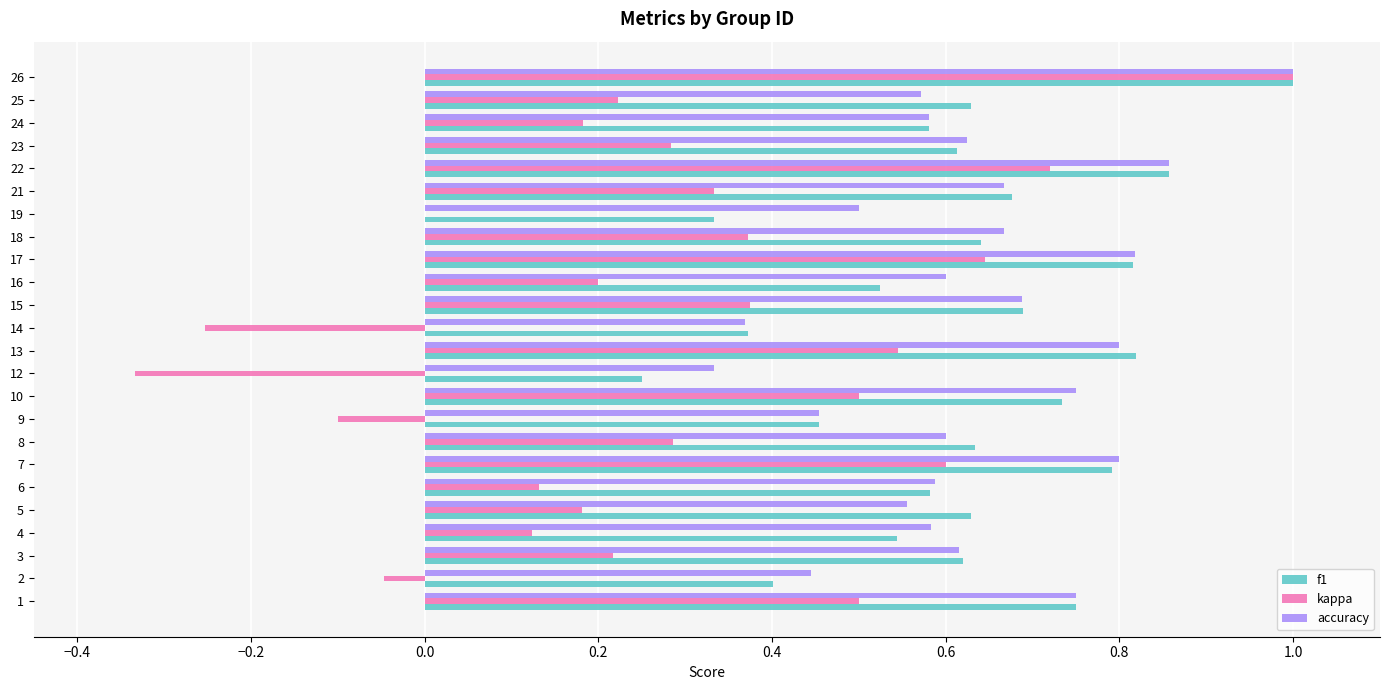

Is it true that accuracy equals 0.6 at 24?

True